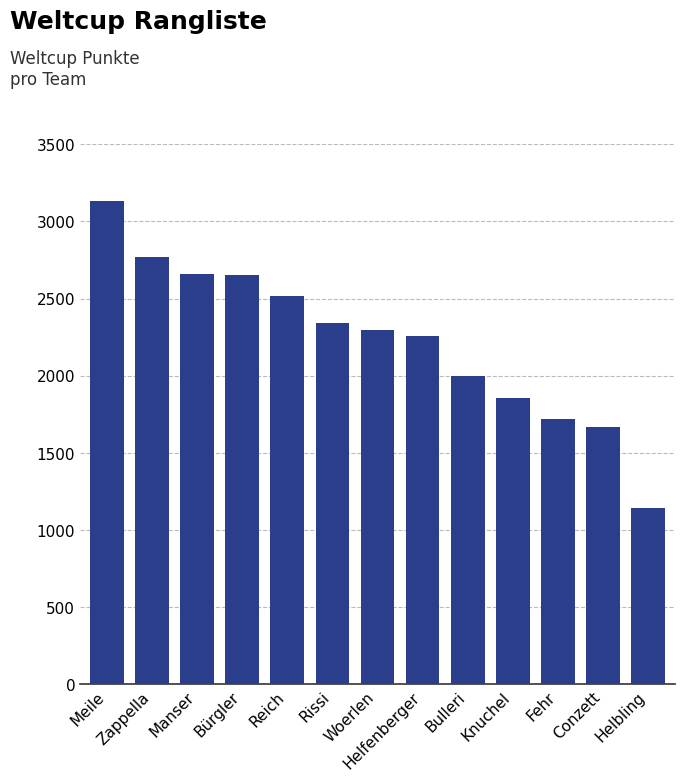

True or false: the data shows 3073 at Knuchel.

False